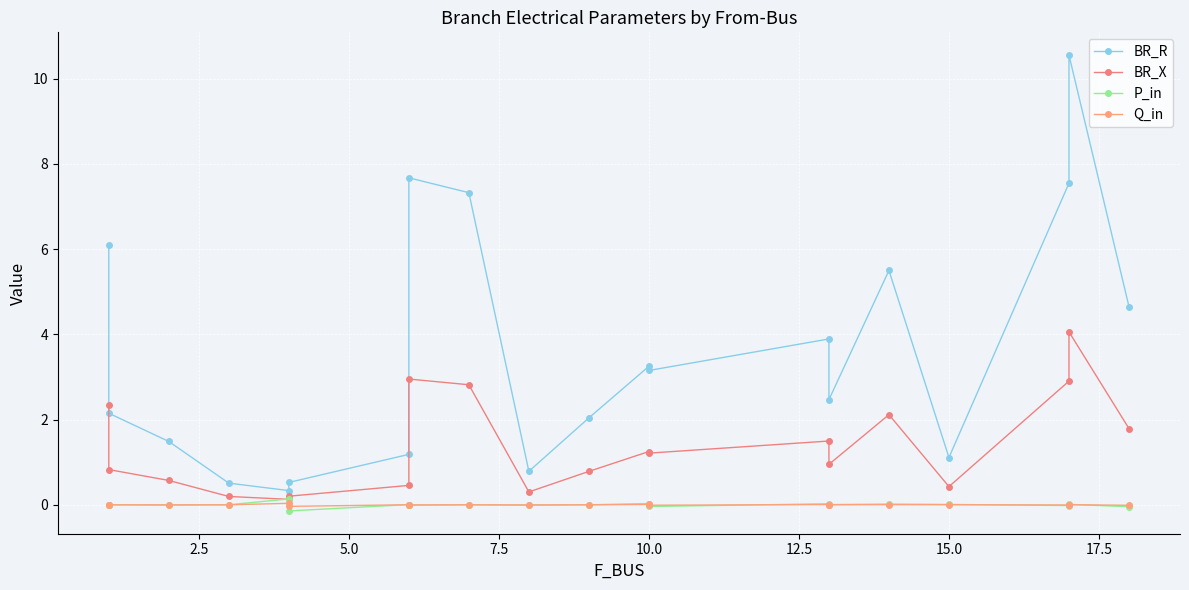

Rank the series by their maximum value, from highest to lowest.

BR_R, BR_X, P_in, Q_in